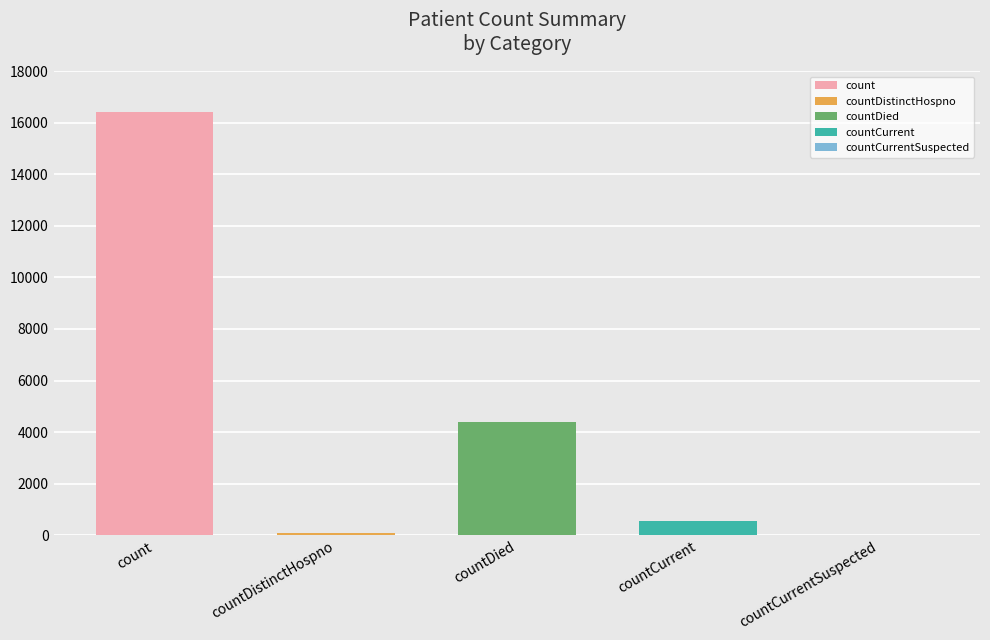

At which label does the data first exceed 549?

count